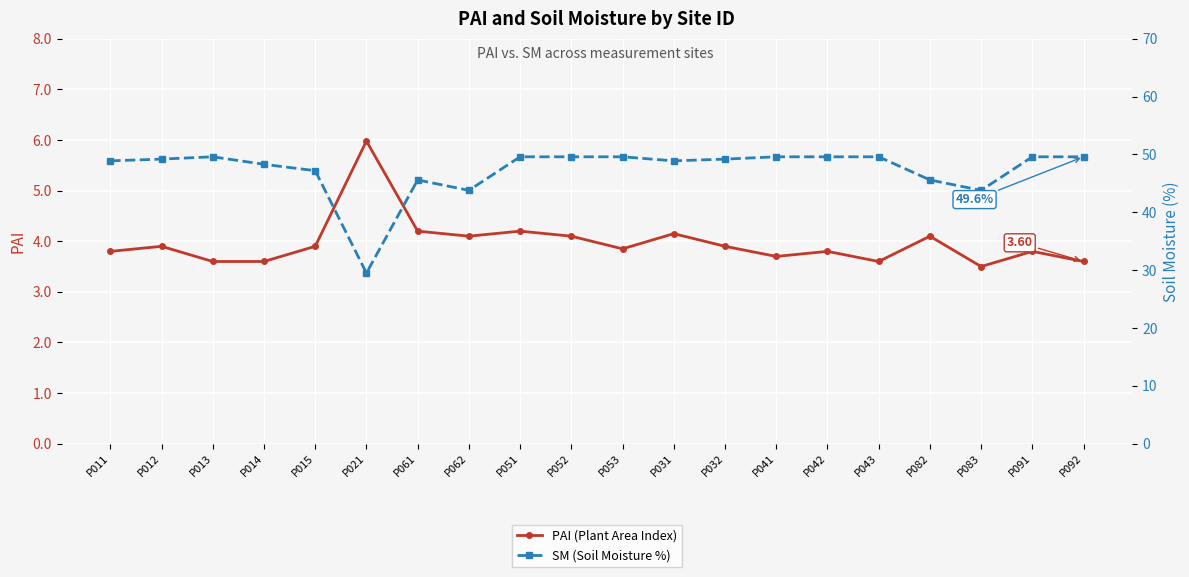

True or false: SM (Soil Moisture %) has a value of 45.6 at P061.

True